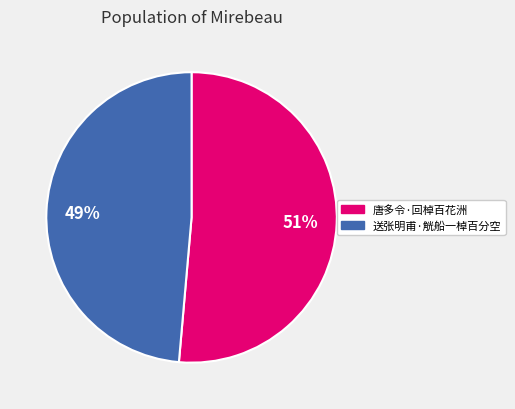

Between 唐多令·回棹百花洲 and 送张明甫·觥船一棹百分空, which is larger?

唐多令·回棹百花洲